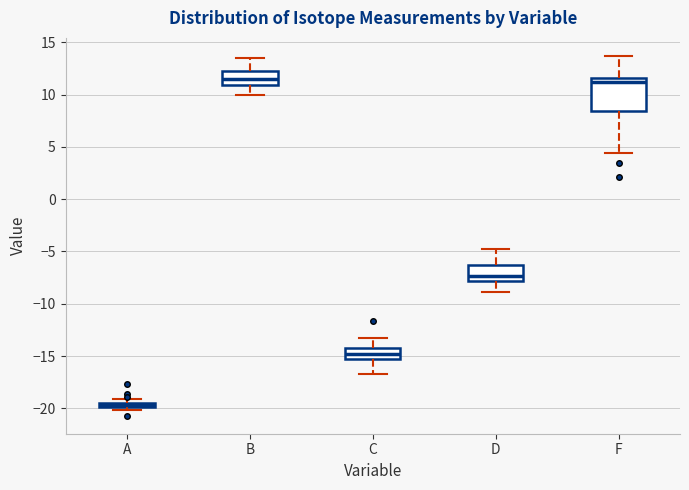

Which box's median line is the lowest?

A